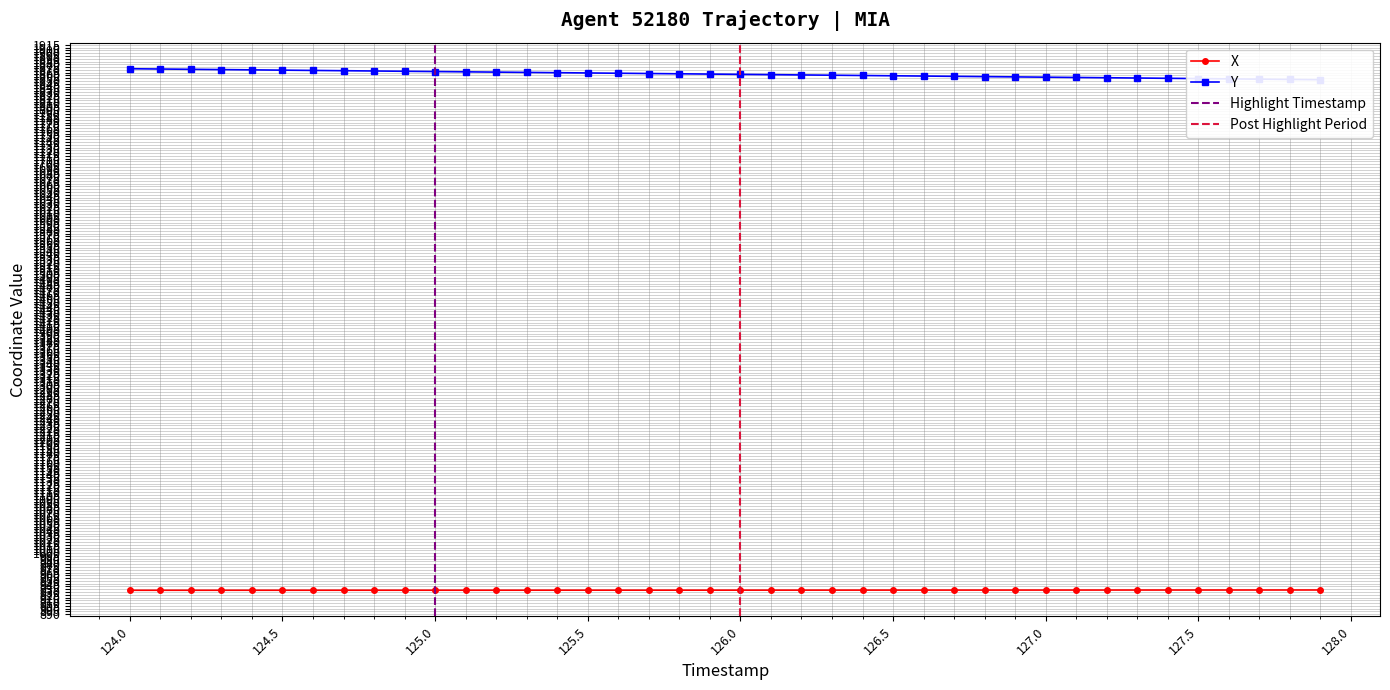

Rank the categories by X value from lowest to highest.

124.0, 124.1, 124.2, 124.3, 124.4, 124.5, 124.6, 124.7, 124.8, 124.9, 125.0, 125.1, 125.2, 125.3, 125.4, 125.5, 125.6, 125.7, 125.8, 125.9, 126.0, 126.1, 126.2, 126.3, 126.4, 126.5, 126.6, 126.7, 126.8, 126.9, 127.0, 127.1, 127.2, 127.3, 127.4, 127.5, 127.6, 127.7, 127.8, 127.9